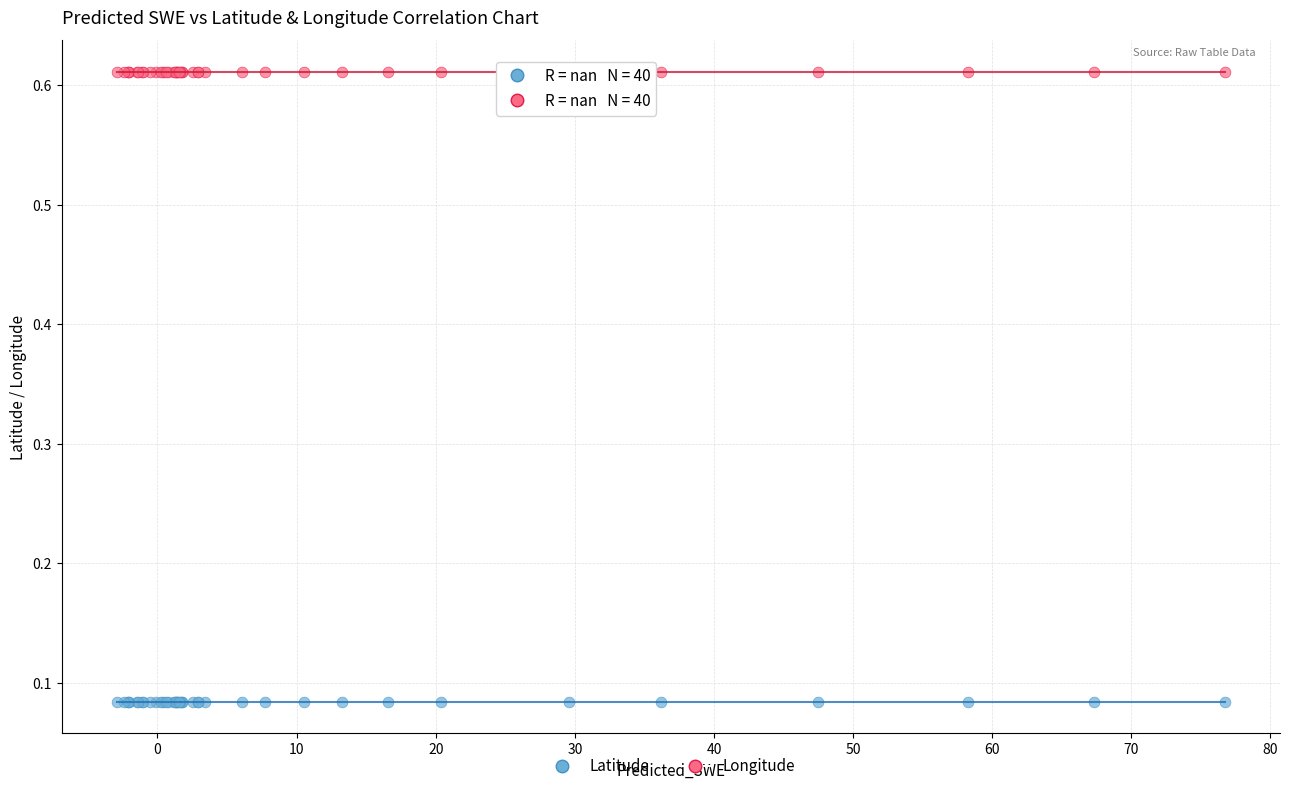

Which series reaches the minimum Y coordinate?

Latitude